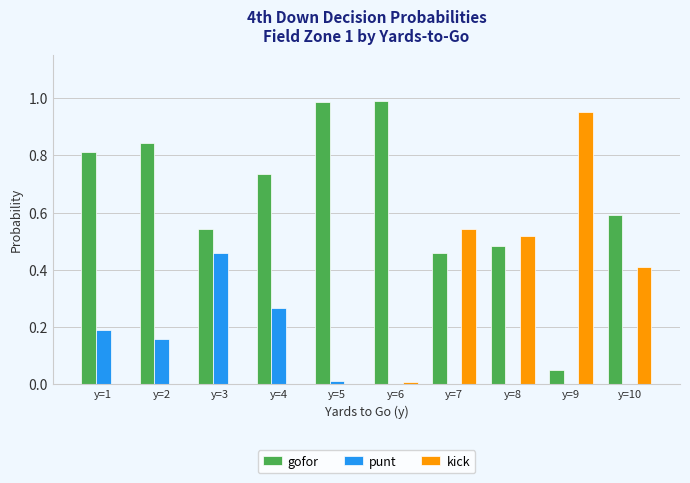

Which category has the highest value in the kick series?

y=9